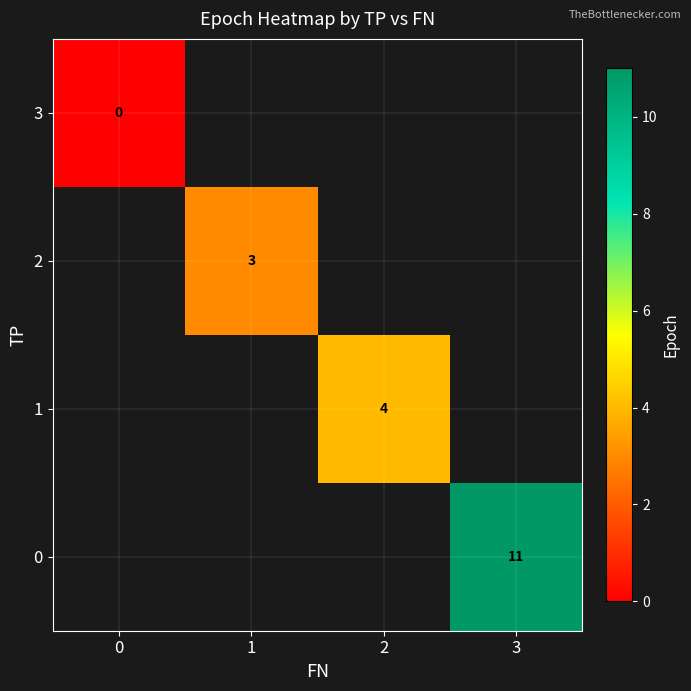

Which has a higher value, 2 or 3?

3